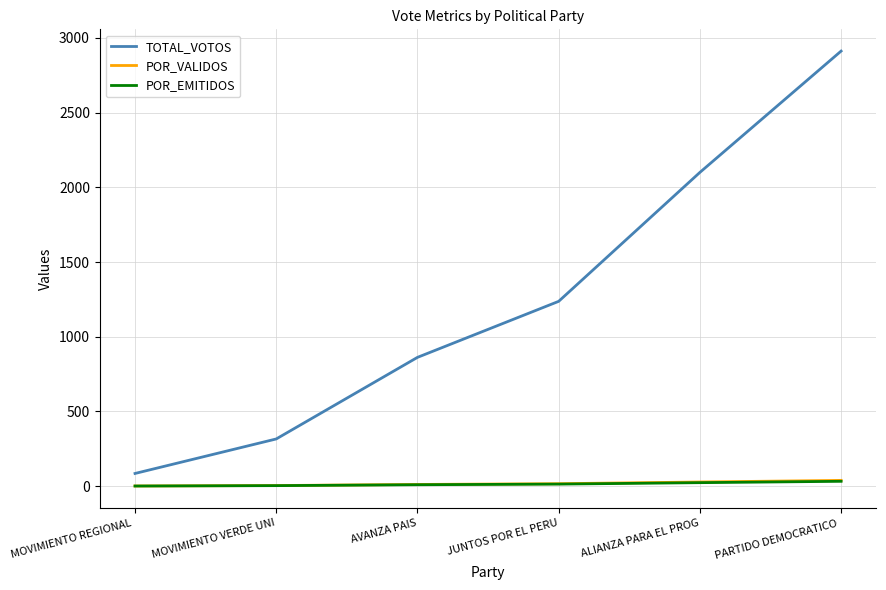

True or false: TOTAL_VOTOS has a value of 1237.0 at JUNTOS POR EL PERU.

True